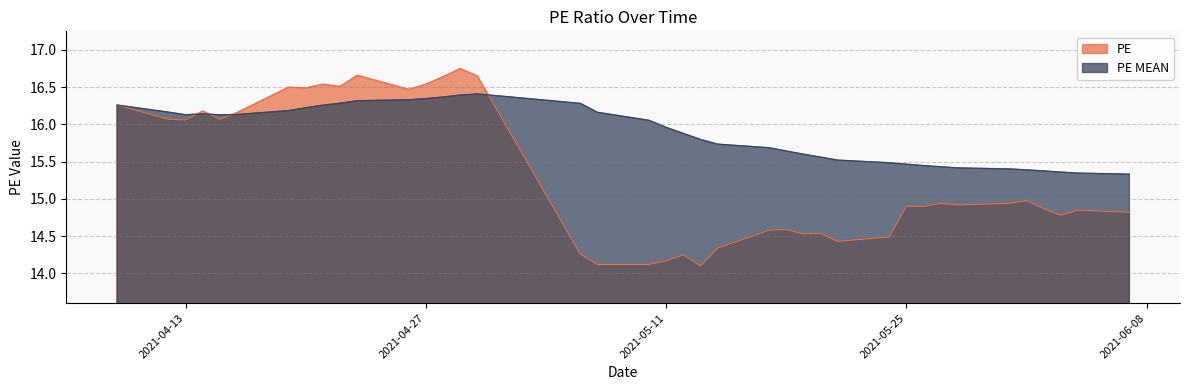

What is the value of the PE point at the 17th from the left?

14.3